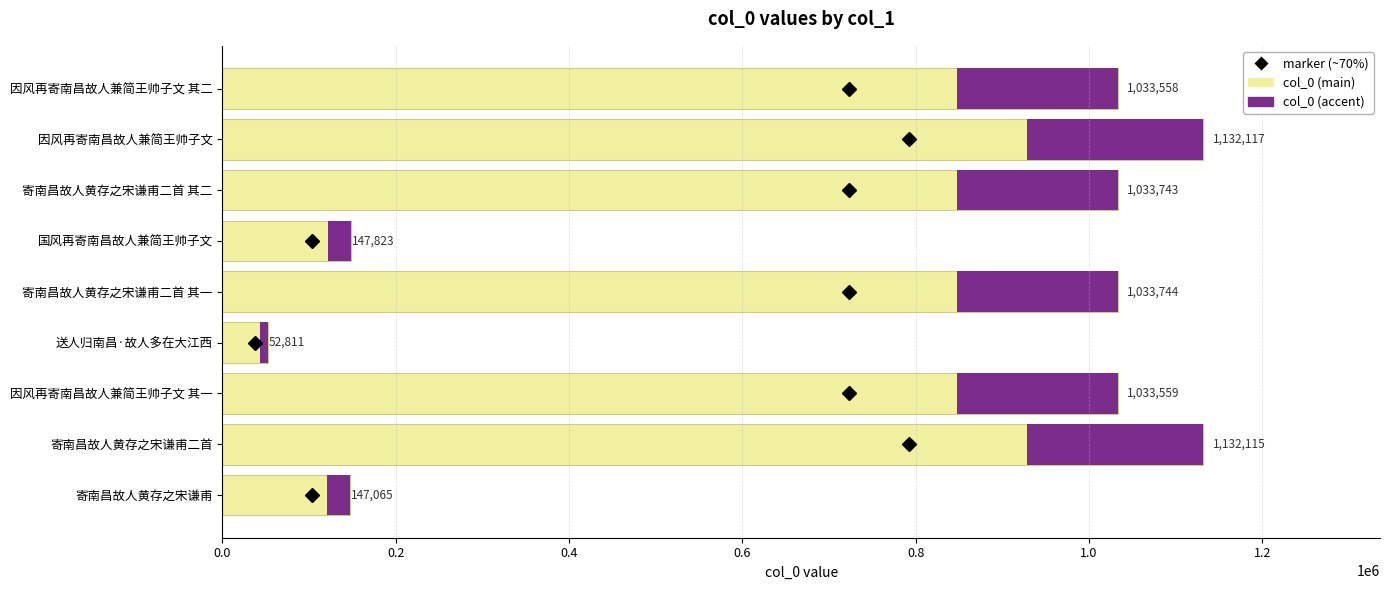

Reading left to right, what are all the values shown in this chart?

147065	1132115	1033559	52811	1033744	147823	1033743	1132117	1033558